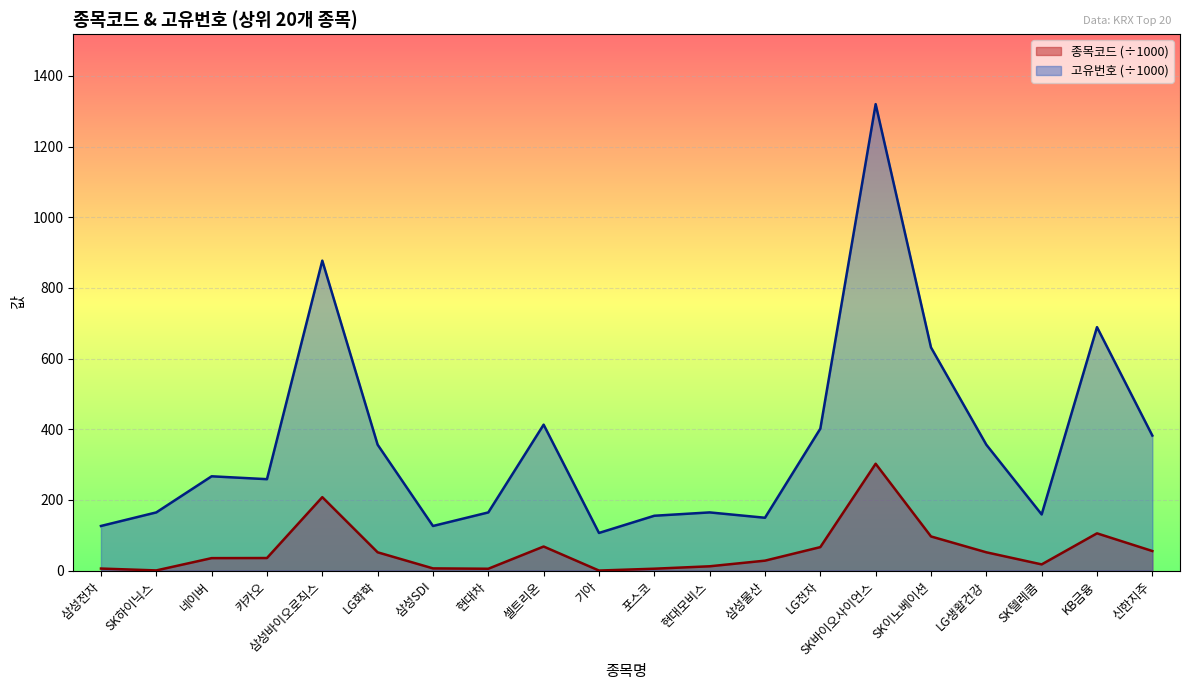

Is it true that 종목코드 equals 0.4 at 기아?

False